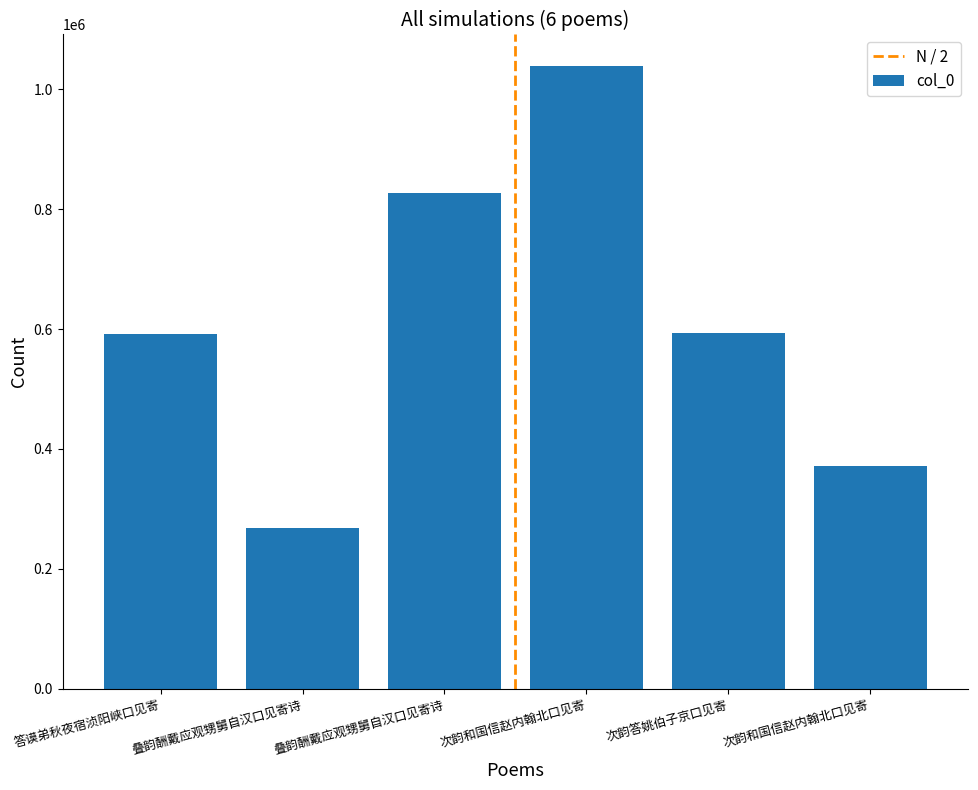

How many data points does each series have?

6